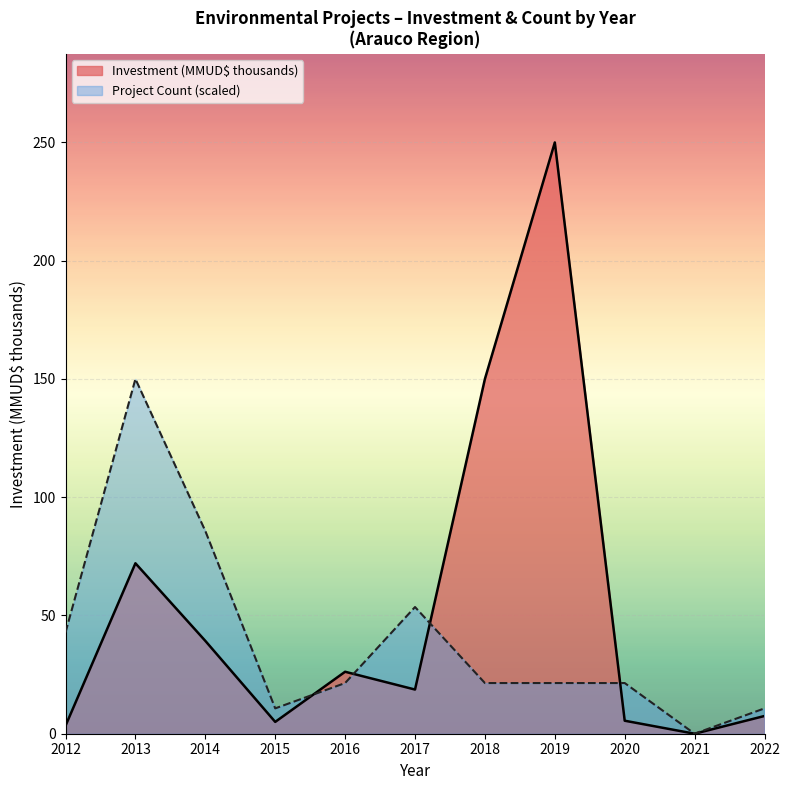

Where does the Investment (MMUD$ thousands) series first go above 18?

2013